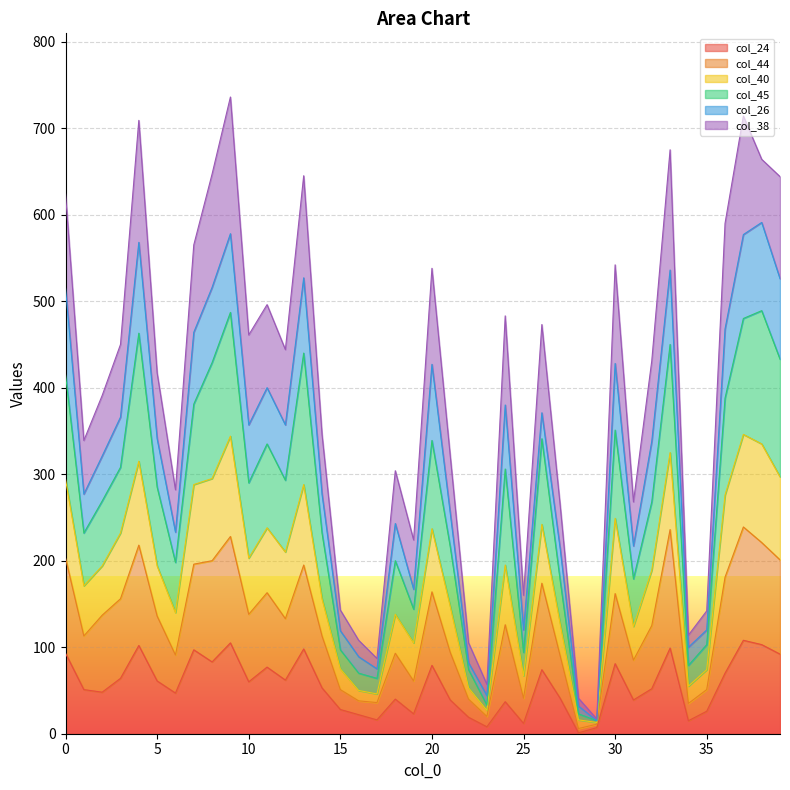

In col_44, how many points are lower than both neighbors (excluding endpoints)?

11